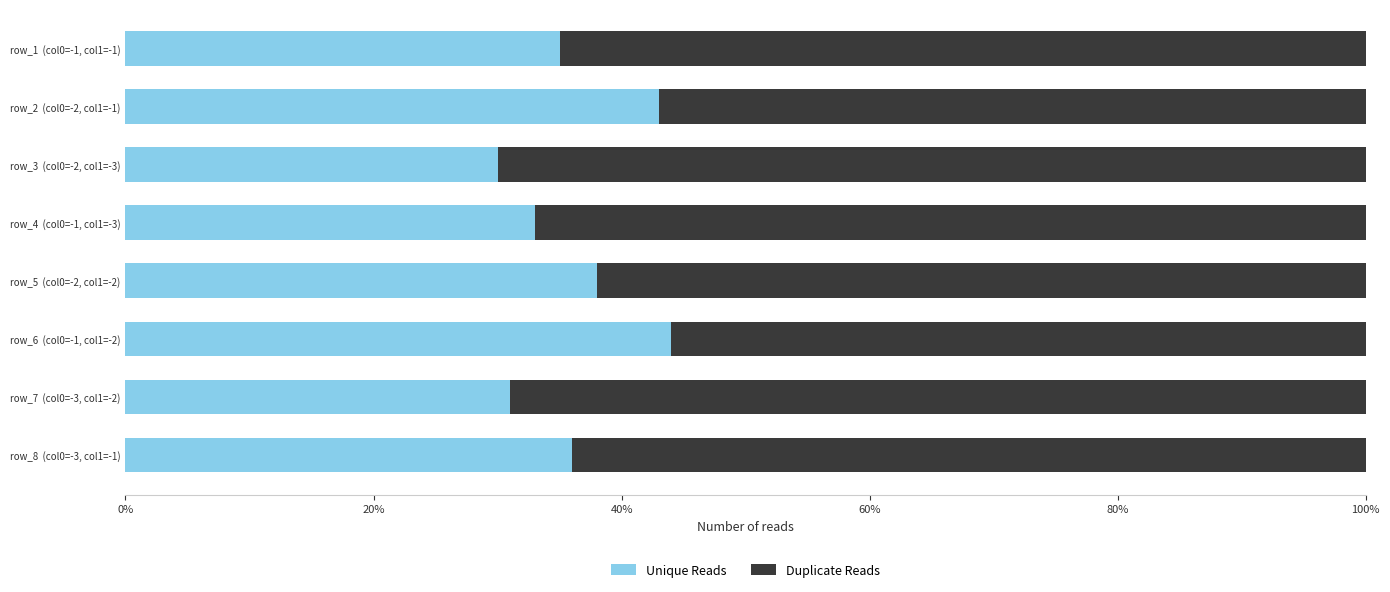

What is the total value across all series at row_1  (col0=-1, col1=-1)?

100